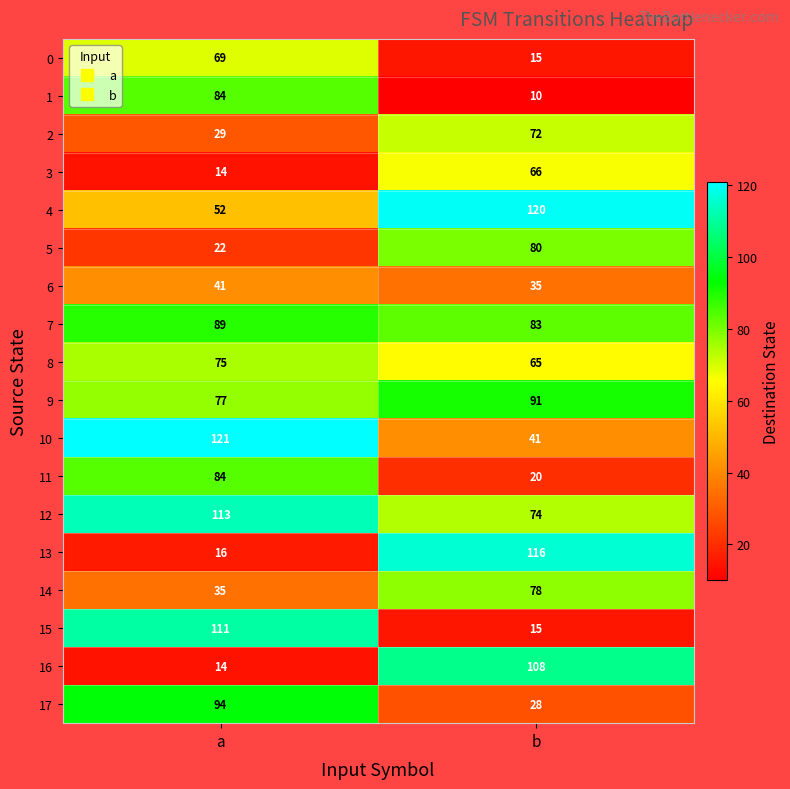

Rank the categories by 14 value from lowest to highest.

a, b